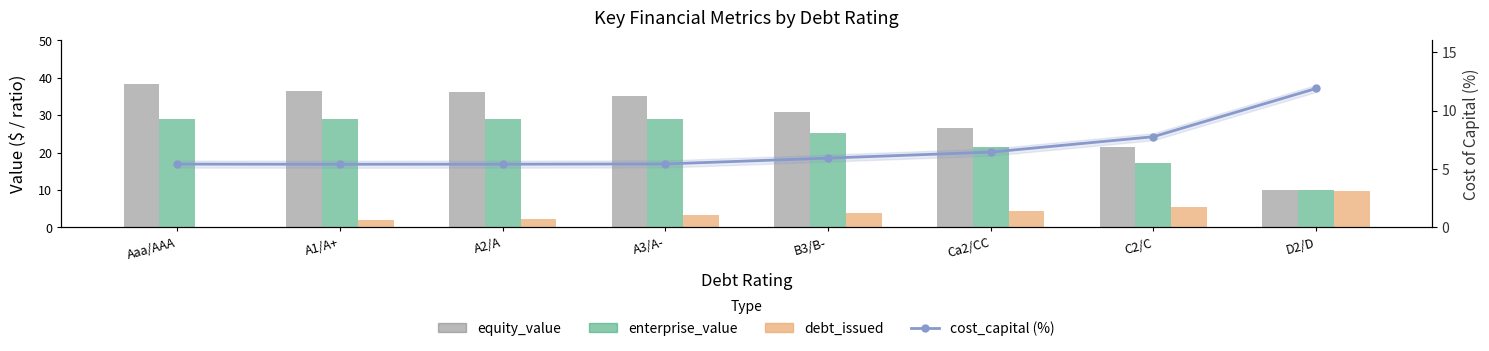

What is the lowest value of the enterprise_value series?

10.1